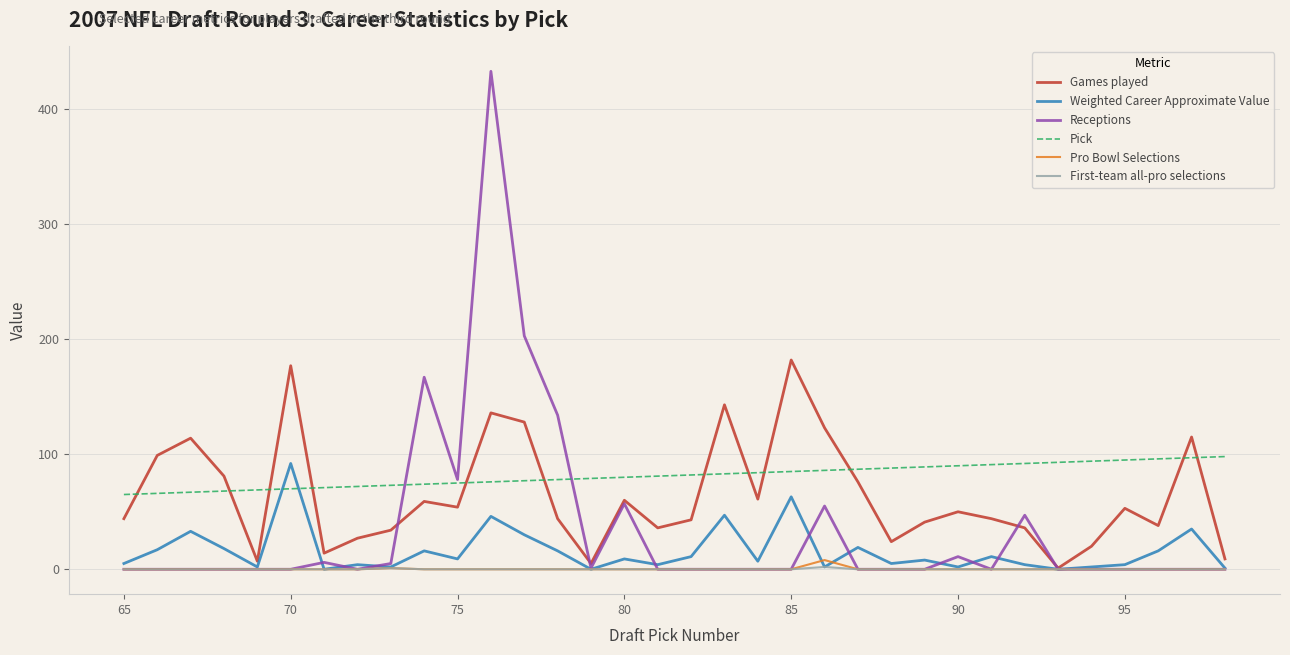

What is the greatest value displayed?

433